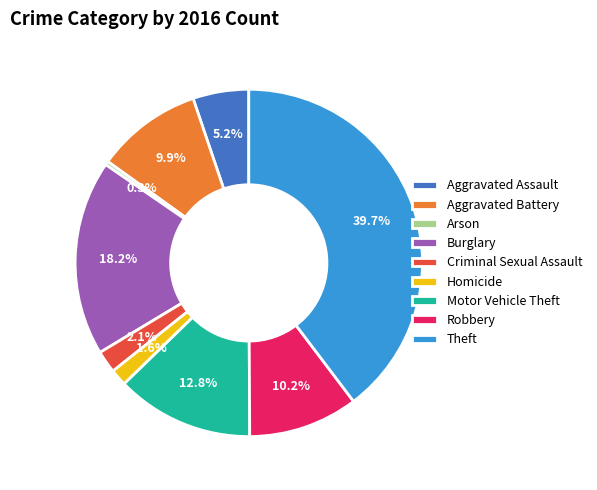

Count the number of slices in the pie.

9